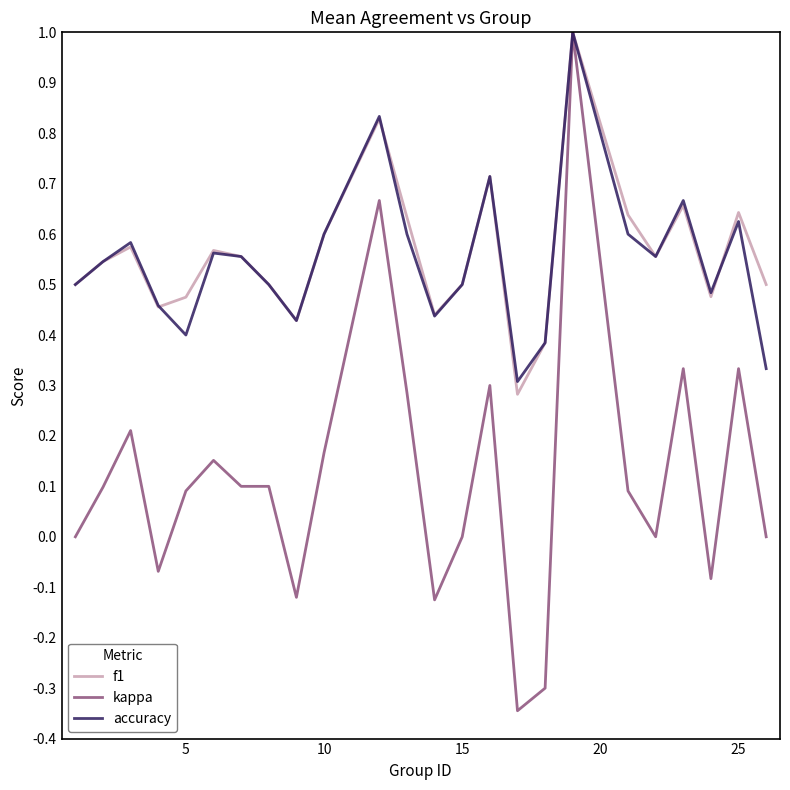

Which series has the largest range (max minus min)?

kappa